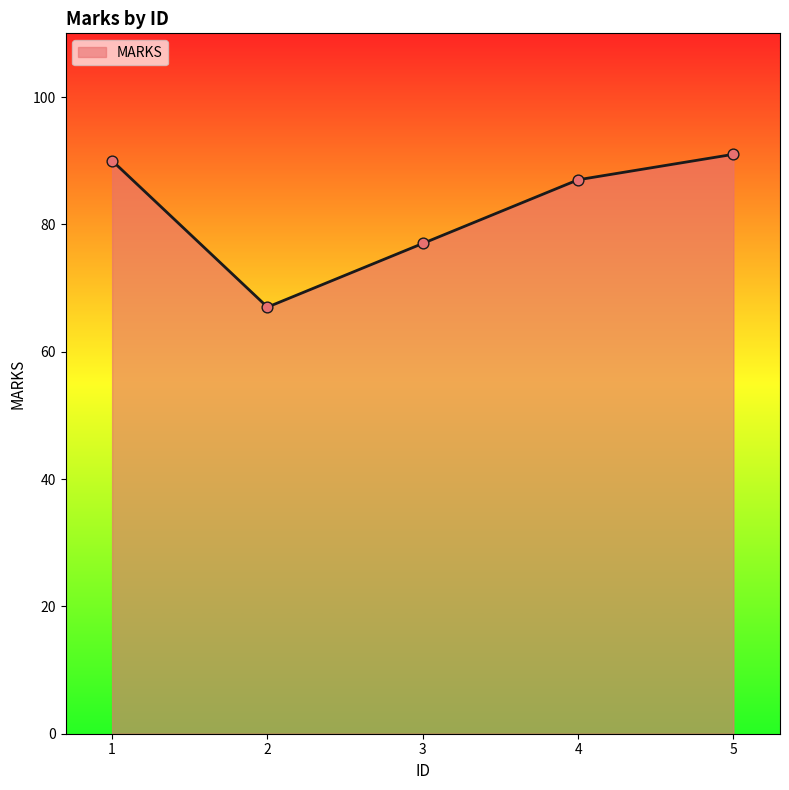

Between 4 and 5, which is larger?

5